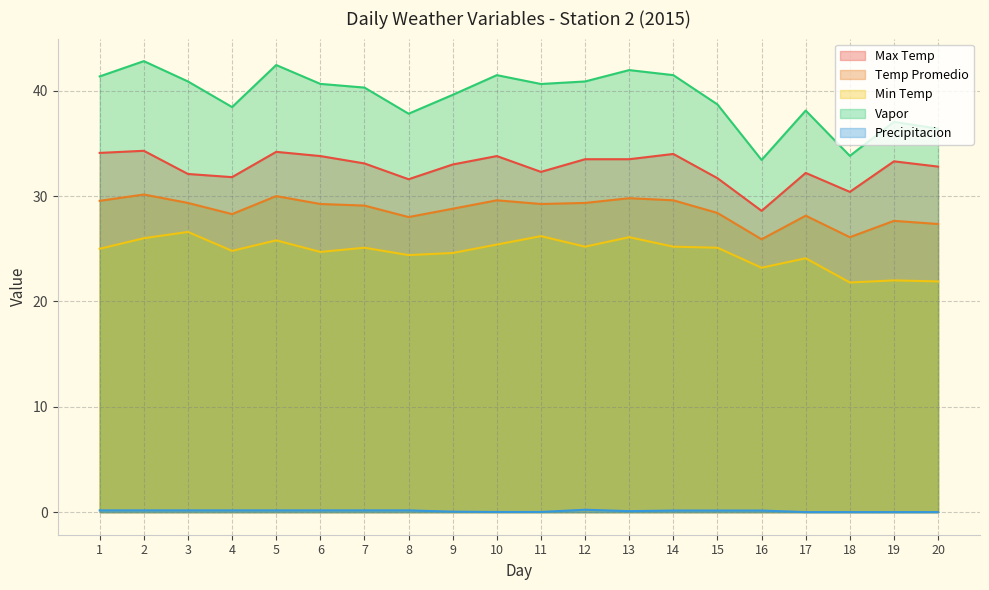

What is the greatest value displayed?

42.8